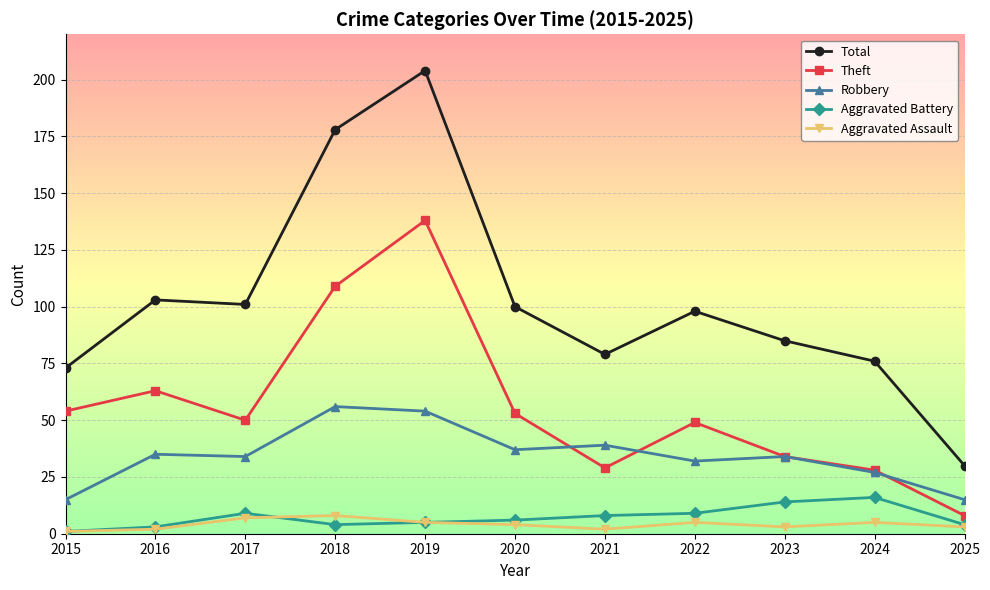

Where does the Total series first go above 98?

2016